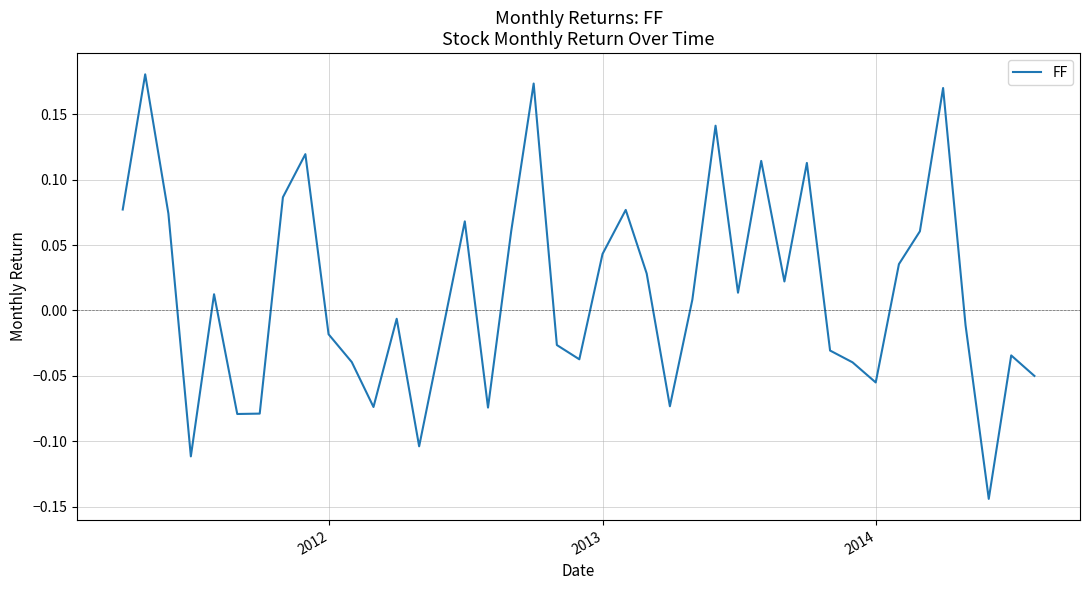

What is the difference between the maximum and minimum values?

0.3